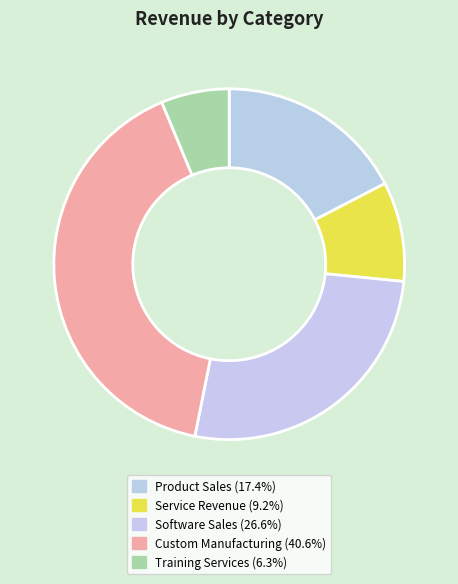

Rank the categories by value from highest to lowest.

Custom Manufacturing - Industrial Parts, Software Licenses - Enterprise Suite, Premium Product Line - Electronics, Consulting Services - System Integration, Training Services - Corporate Package